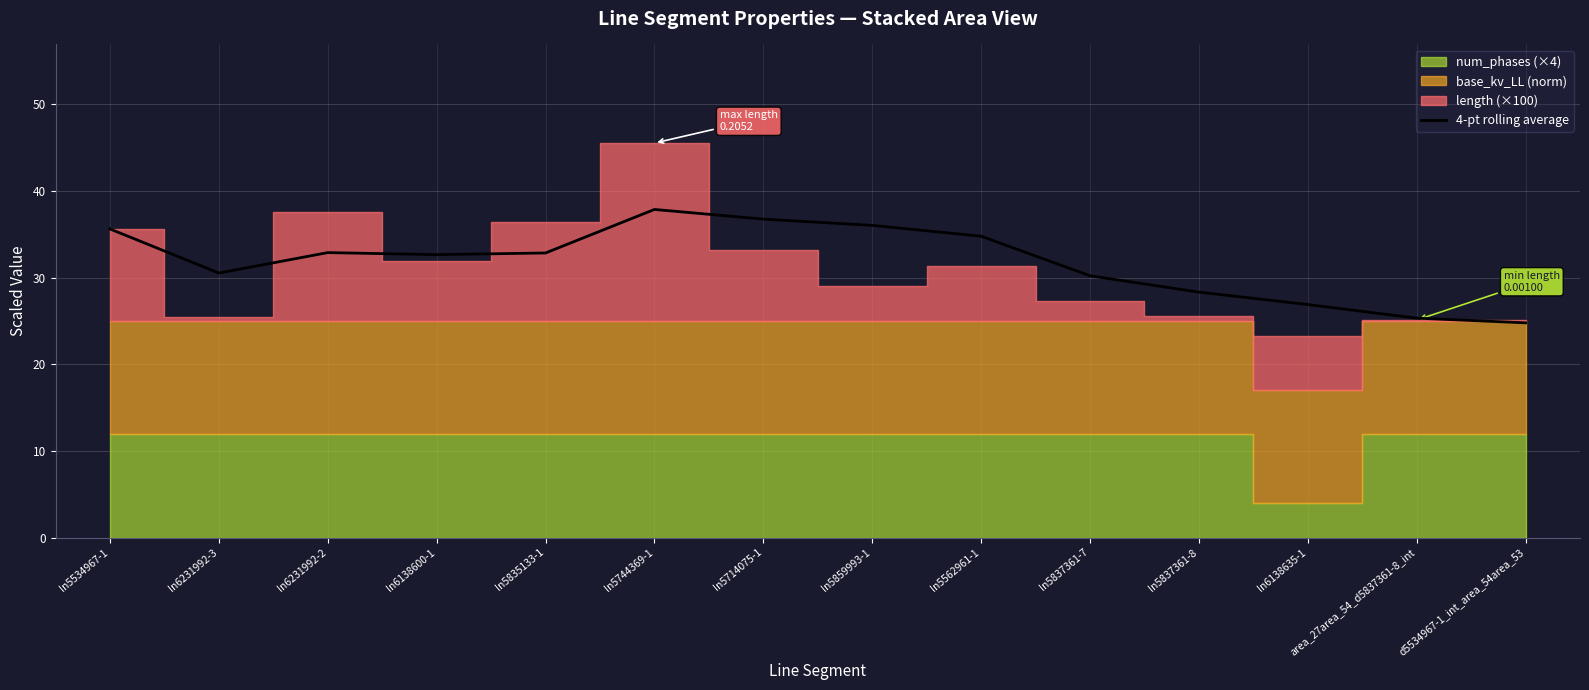

At which category does the chart reach its peak across all series?

ln5744369-1